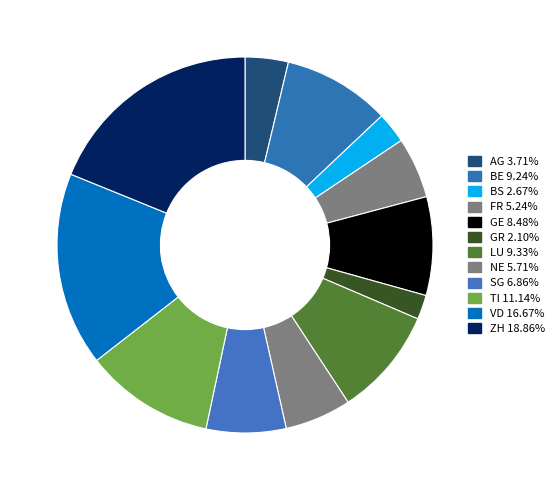

To the nearest percent, what is the average slice percentage?

8%